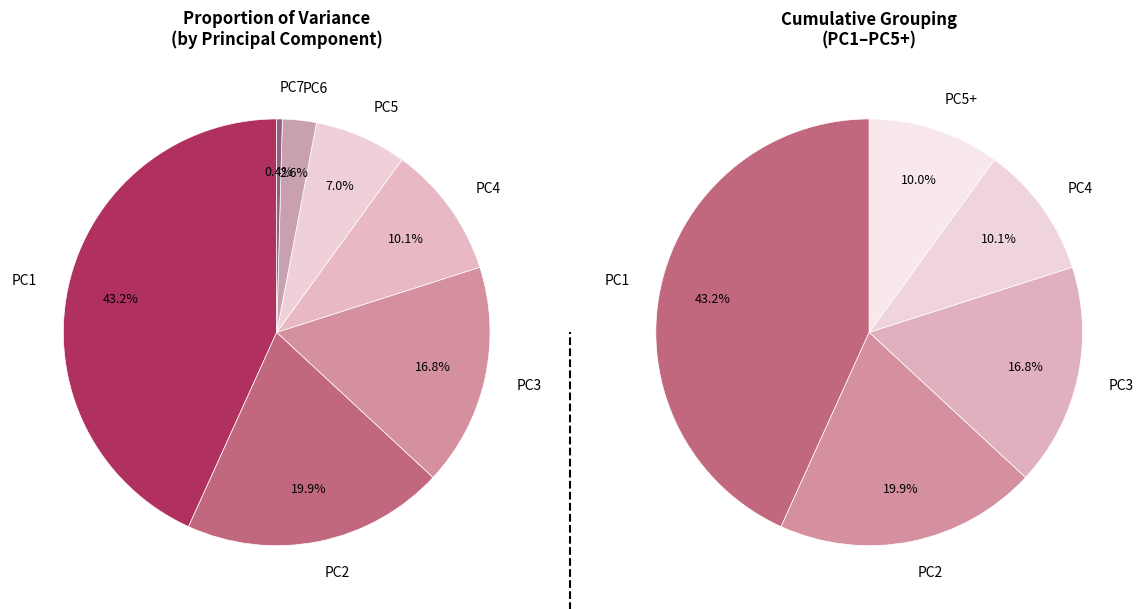

Which category has the biggest portion of the pie?

PC1